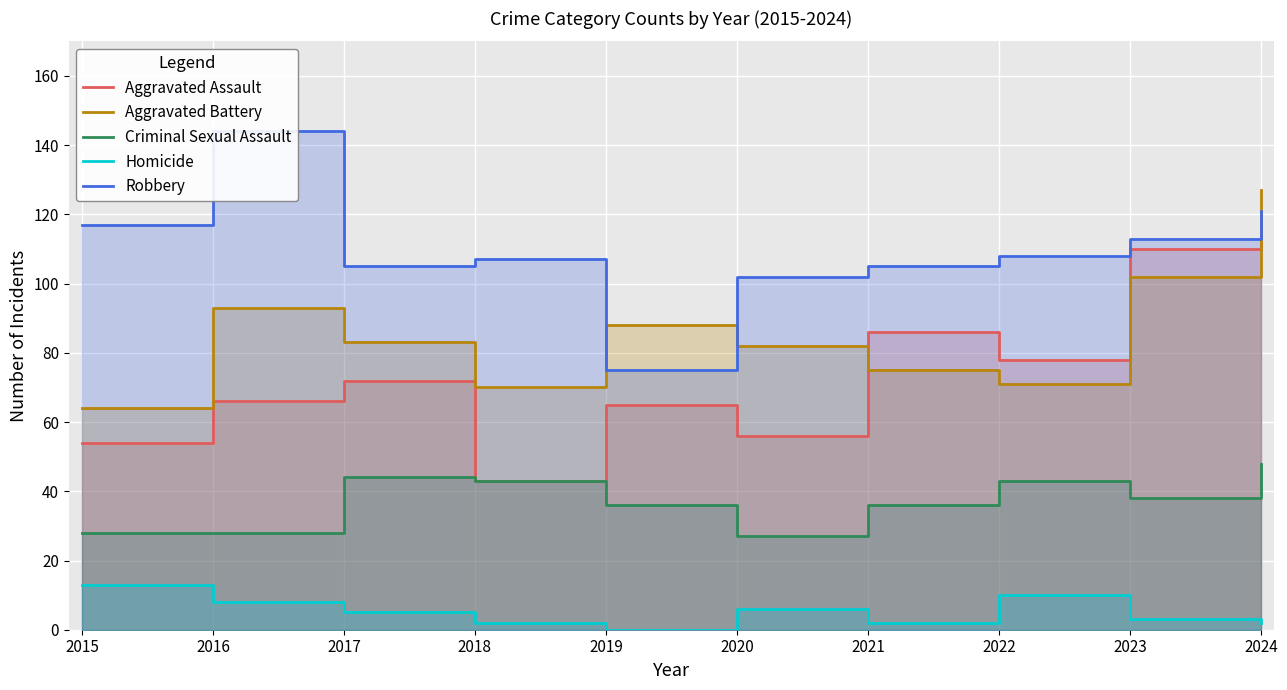

How many lines are shown in the chart?

5